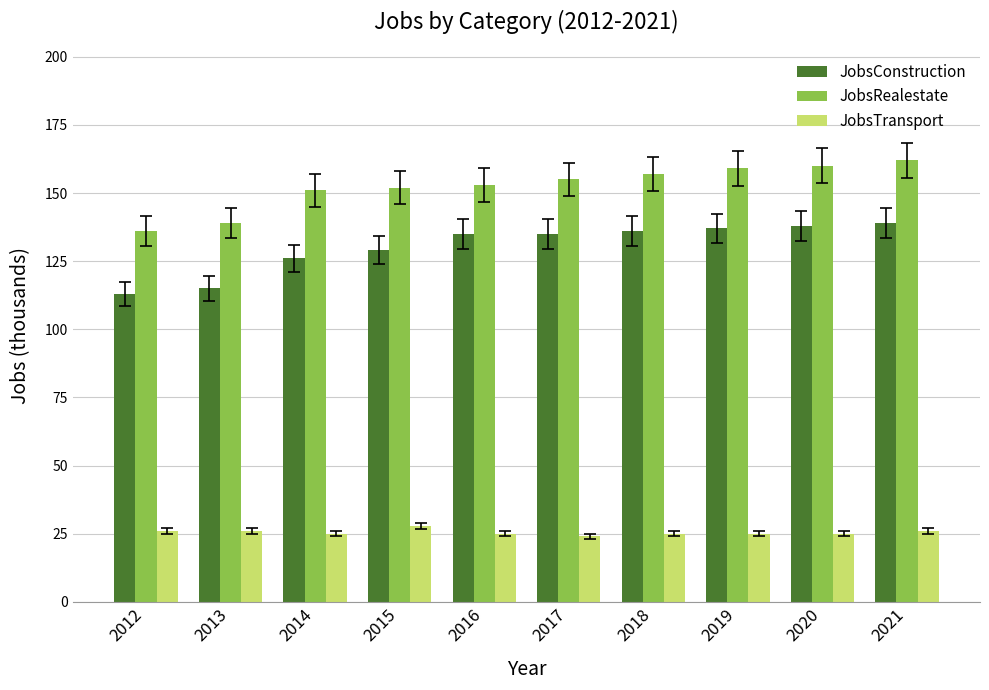

What is the maximum value shown in the chart?

162